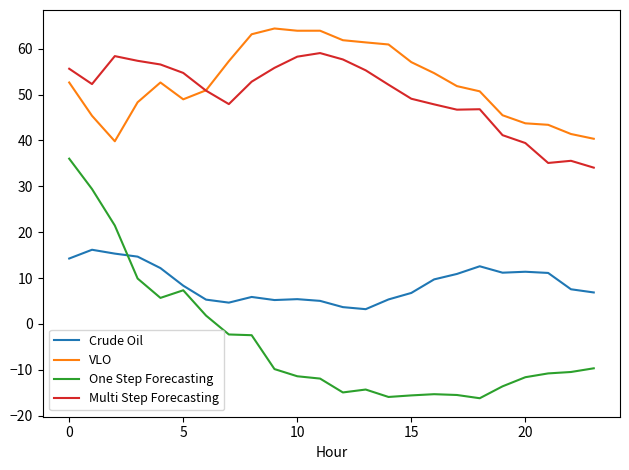

How many times do Multi Step Forecasting and VLO cross each other?

1